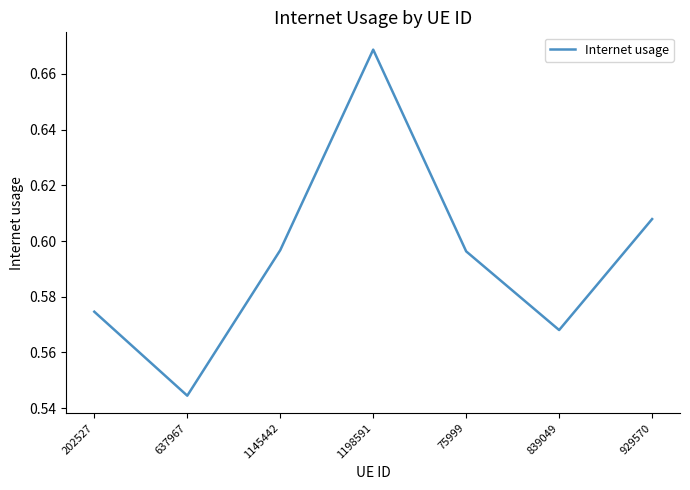

What position from the right is 75999?

3